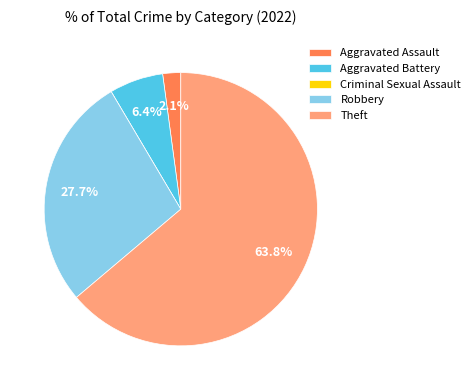

What is the largest slice in the pie chart?

Theft